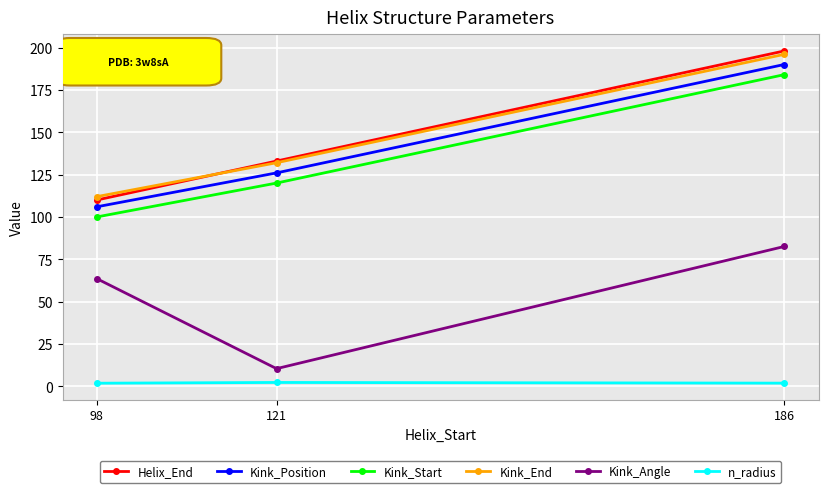

What is the average value of the Kink_Start series?

134.7